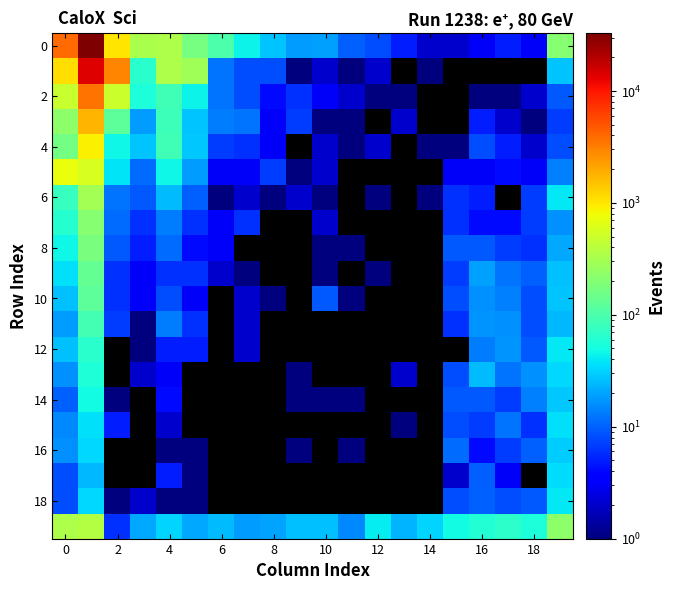

What is the maximum value shown in the chart?

32969.0